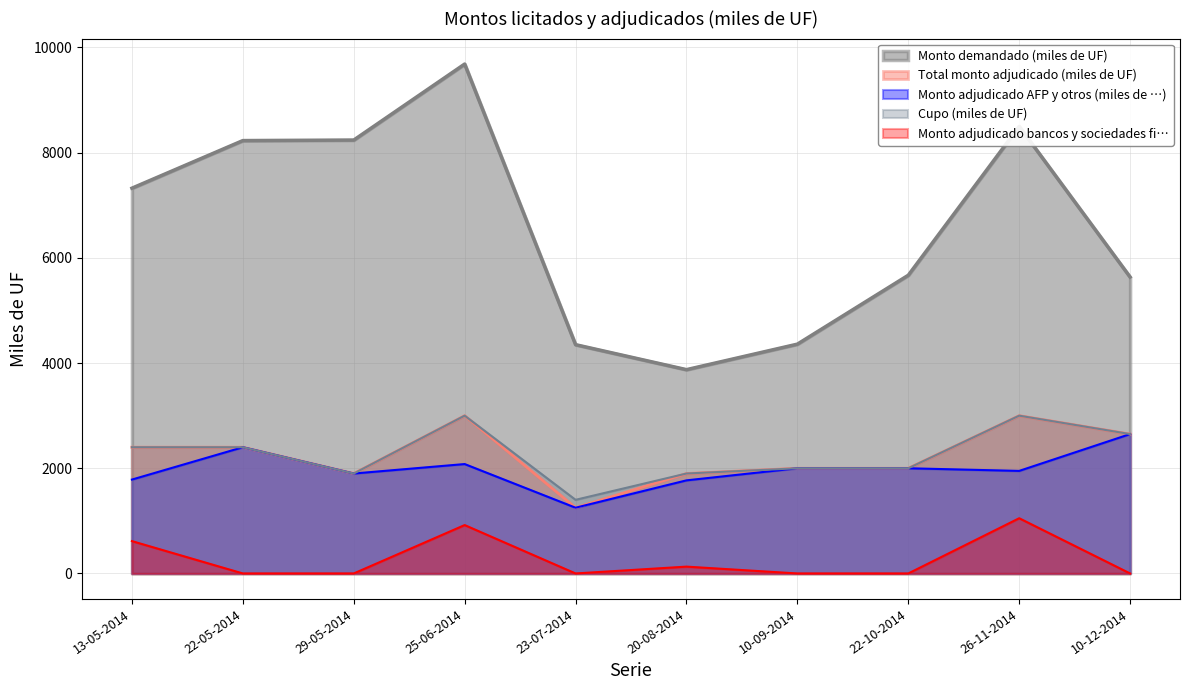

What is the difference between the maximum and minimum values in the Monto demandado (miles de UF) series?

5810